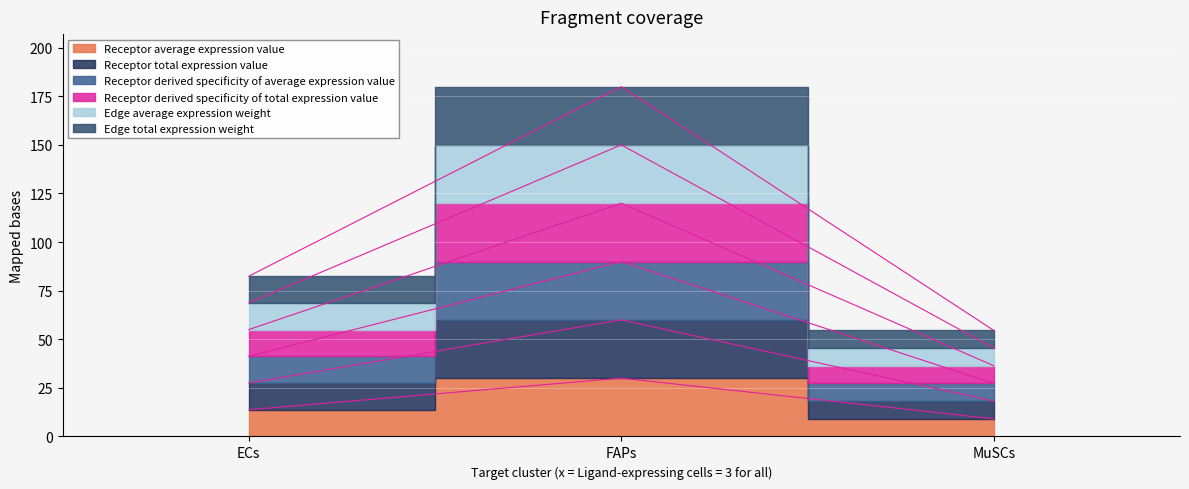

What is the greatest value displayed?

180.0